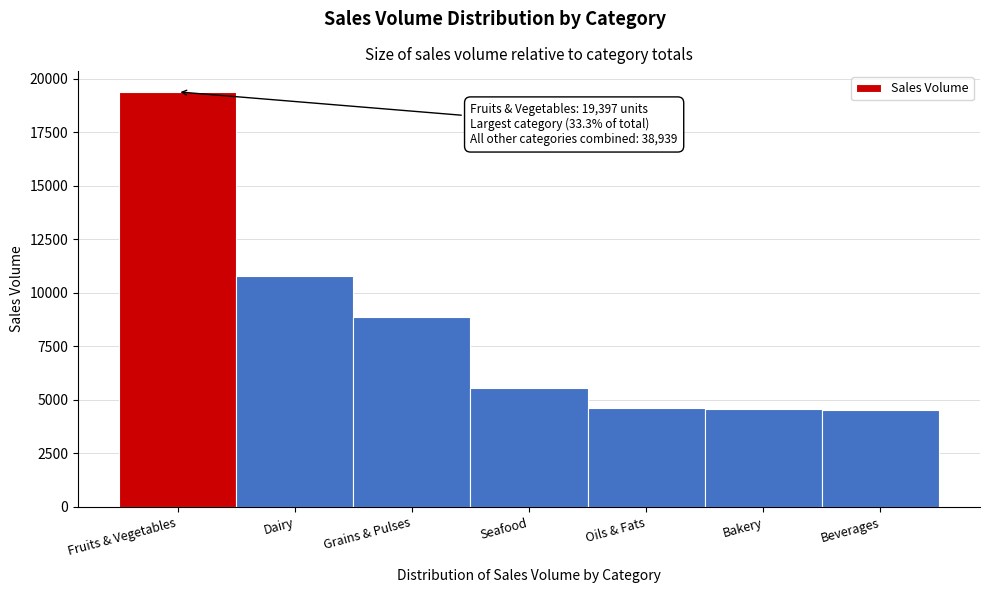

Where is the data nearest to the value 11965?

Dairy